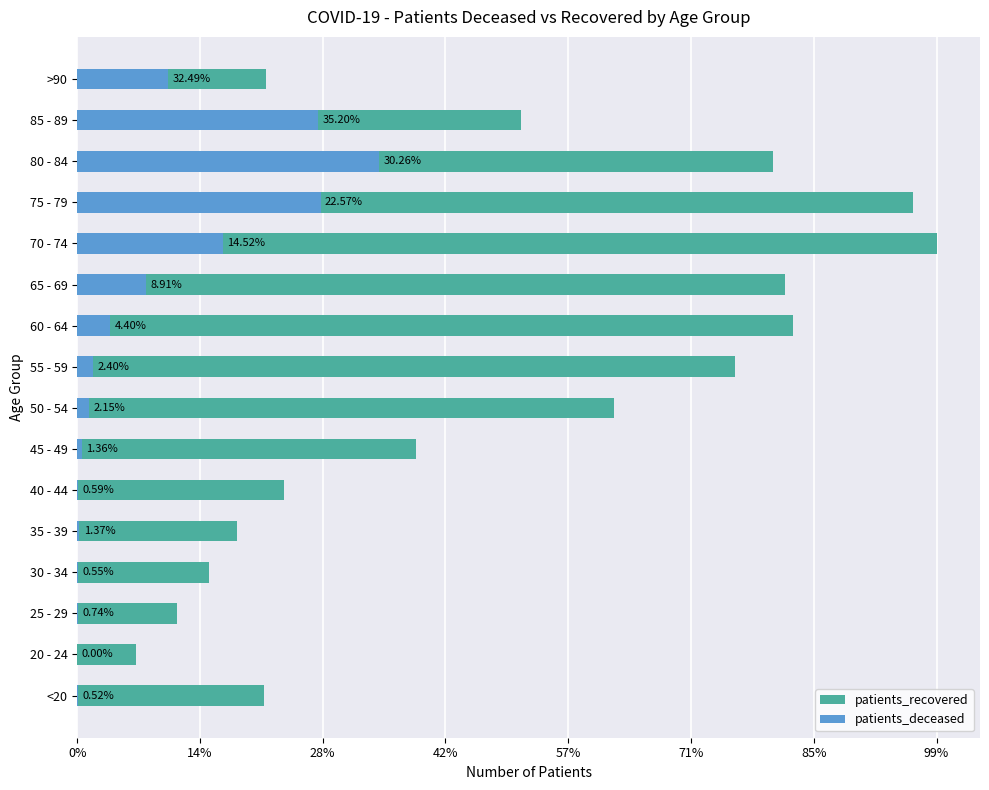

How many groups of bars are there?

16